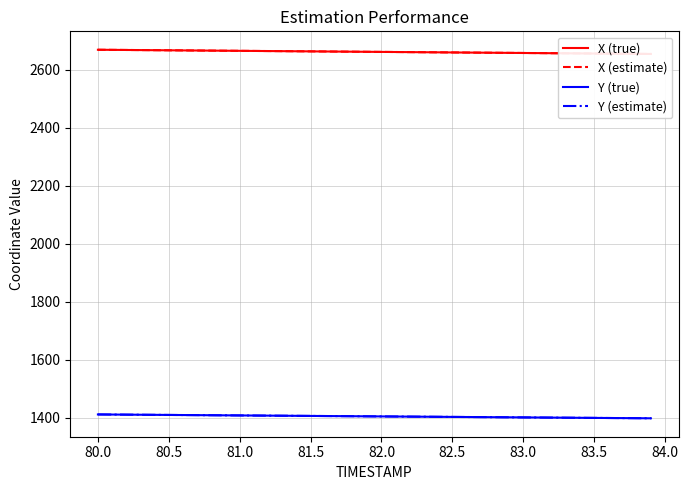

What is the value of the Y (estimate) point at the 27th from the left?

1402.7